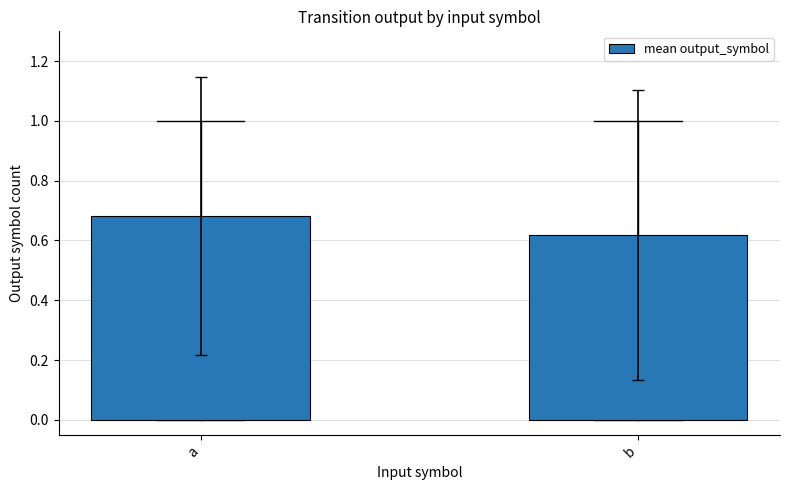

At which category does the chart reach its minimum across all series?

b